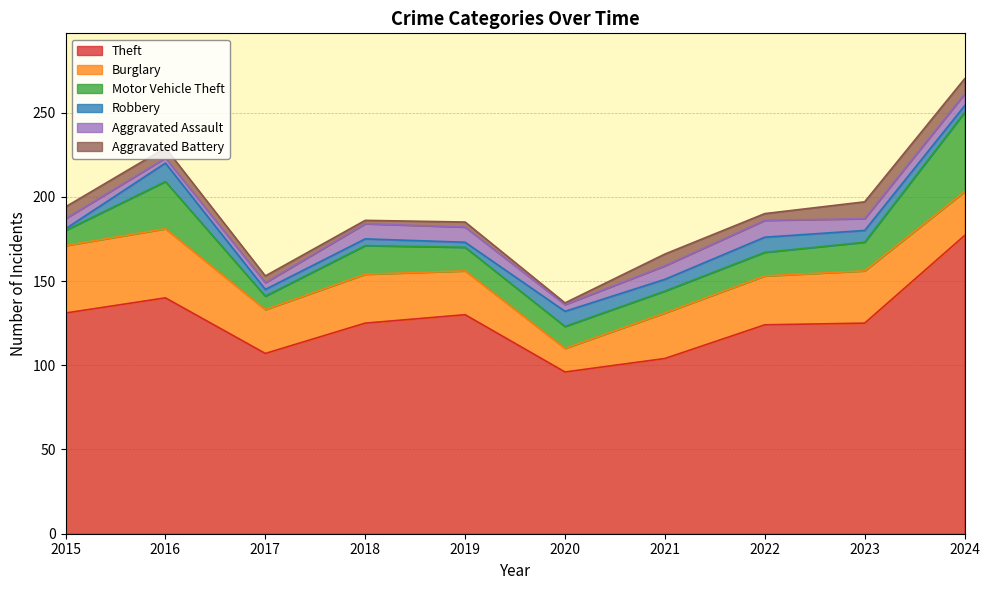

List the series in order of their peak value, highest first.

Theft, Motor Vehicle Theft, Burglary, Robbery, Aggravated Assault, Aggravated Battery